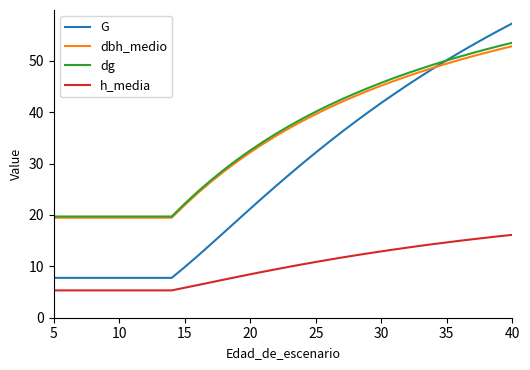

Which series has the widest spread of values?

G